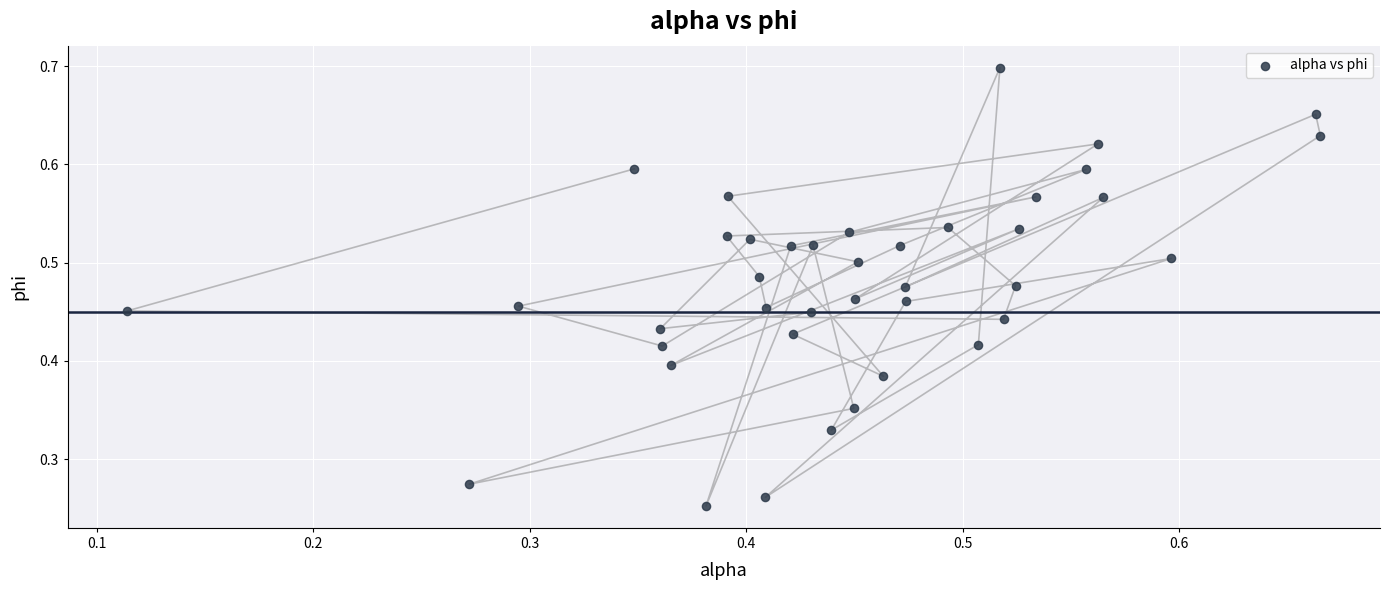

Count the number of points in this scatter plot.

40